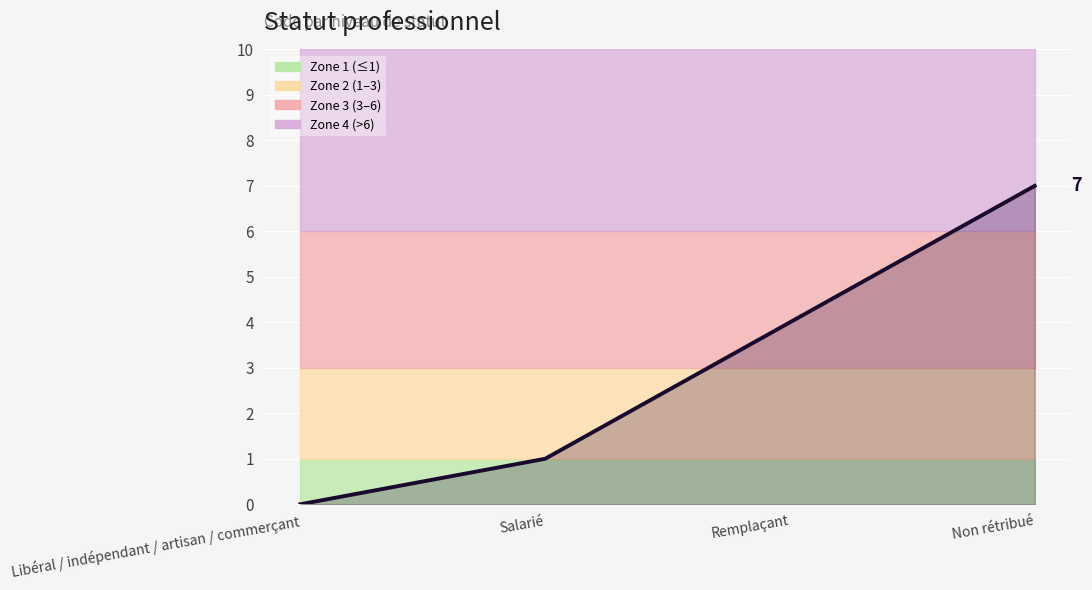

Reading right to left, what are all the values shown in this chart?

Non rétribué=7	Remplaçant=4	Salarié=1	Libéral / indépendant / artisan / commerçant=0